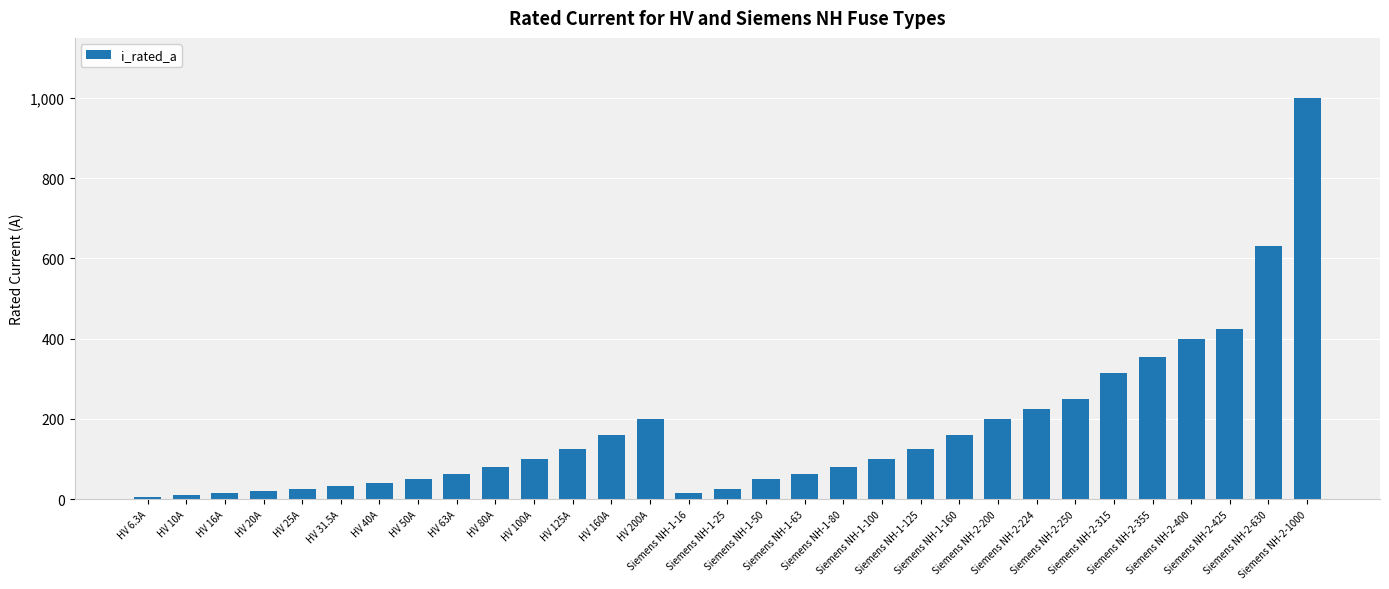

What is the ratio of the value at HV 6.3A to the value at Siemens NH-1-63?

0.1